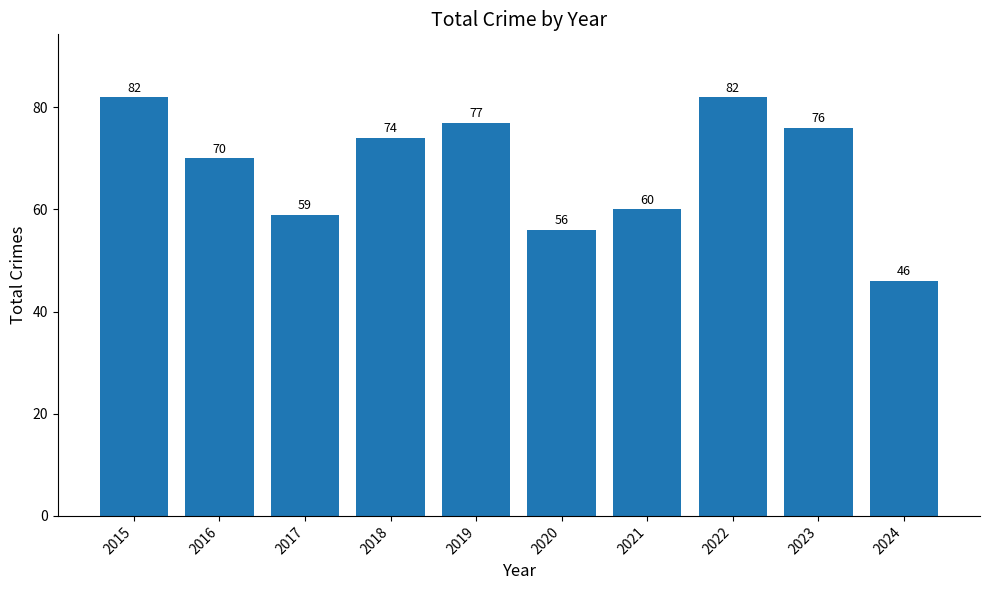

Reading right to left, transcribe all the data shown in this chart.

46	76	82	60	56	77	74	59	70	82